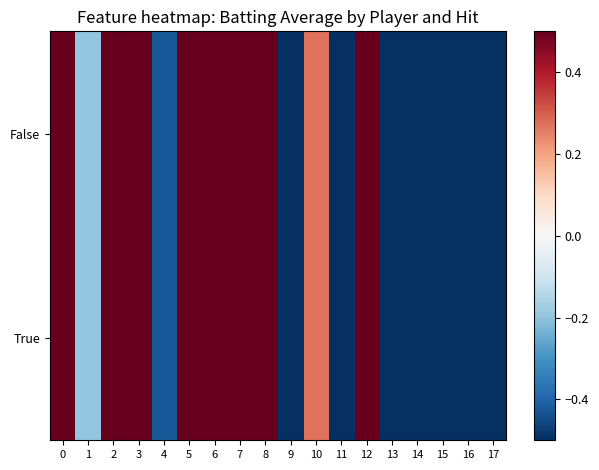

Rank the series at 7 from lowest to highest value.

True, False